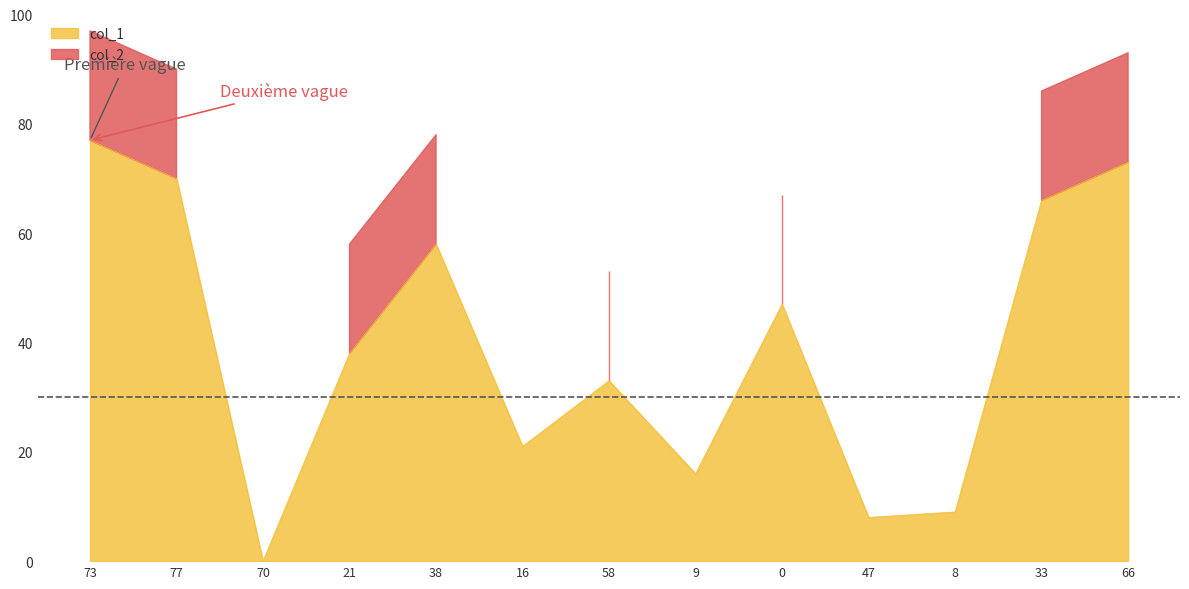

Reading right to left, transcribe all the data shown in this chart.

73	66	9	8	47	16	33	21	58	38	0	70	77